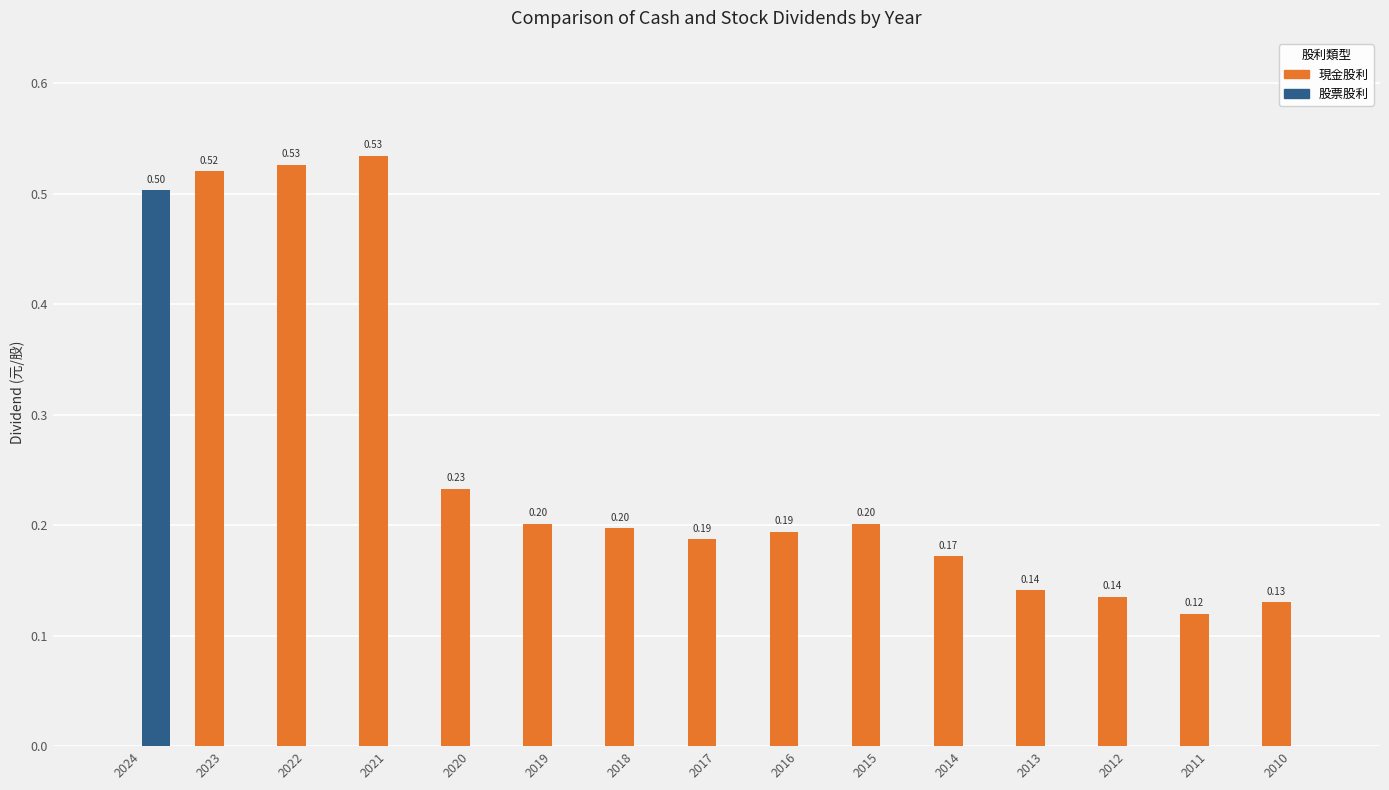

What is the maximum value shown in the chart?

0.5